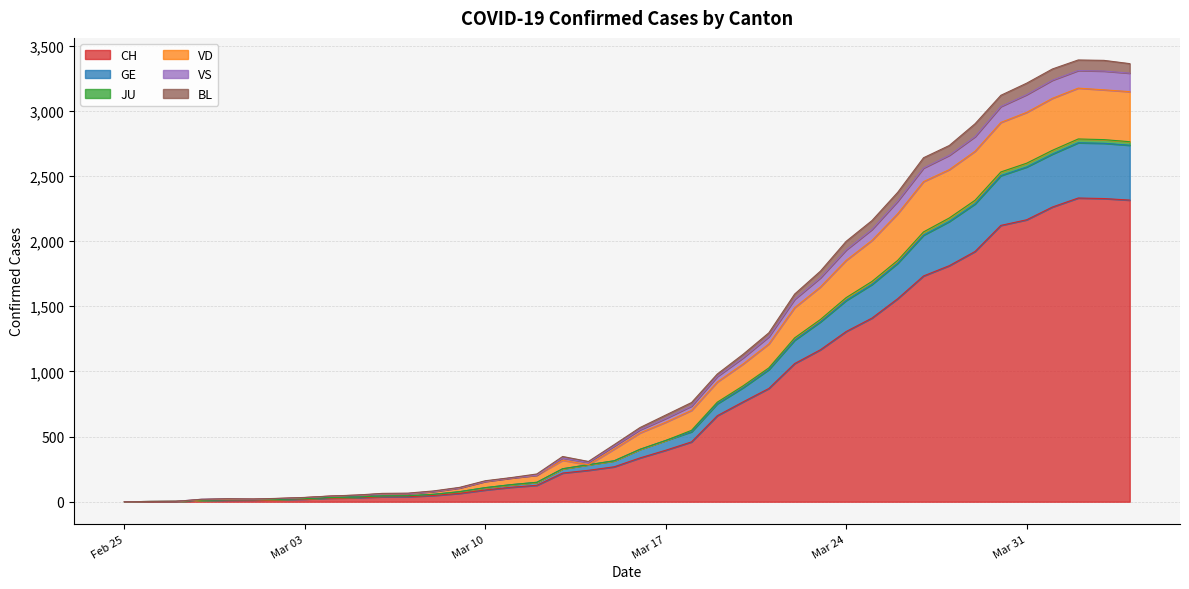

The value of CH at Mar 17 is 208. True or false?

False